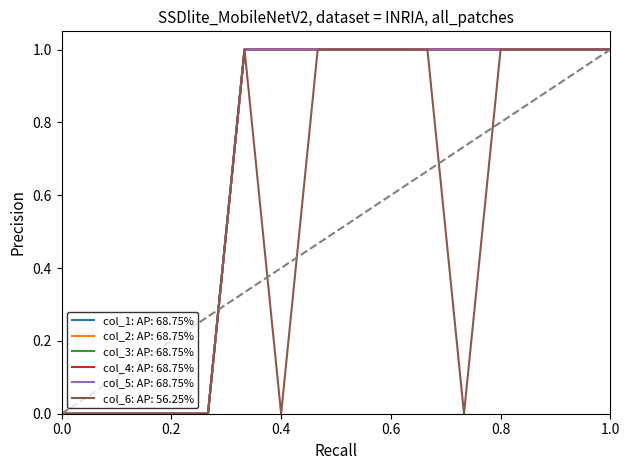

Does the chart display data point markers on the line(s)?

No